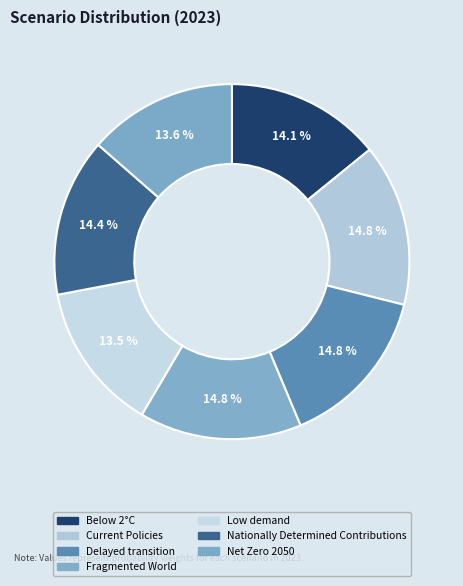

To the nearest percent, what is the combined percentage of Below 2°C and Delayed transition?

29%